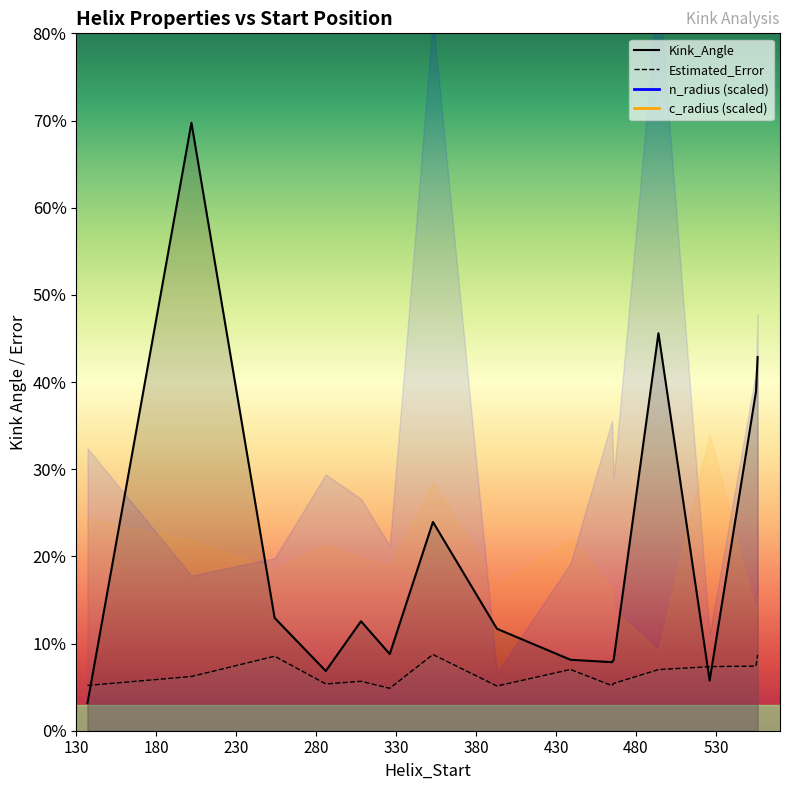

Between which two adjacent categories do n_radius and c_radius first intersect?

137 and 202